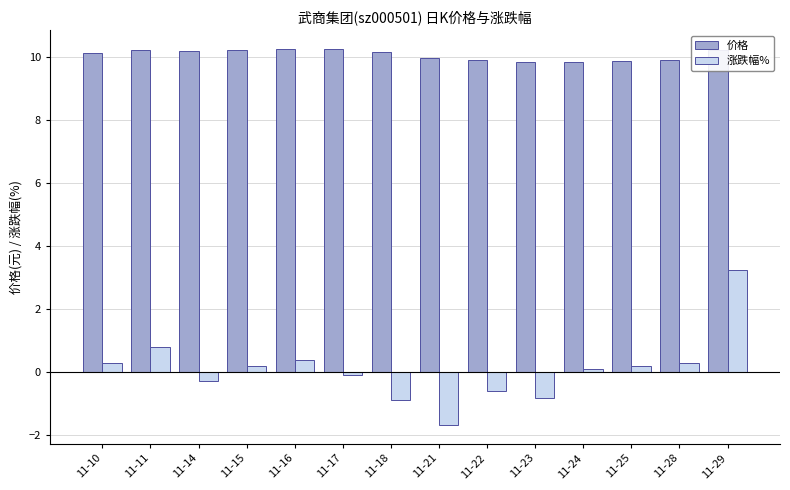

At how many categories does at least one series exceed 5?

14